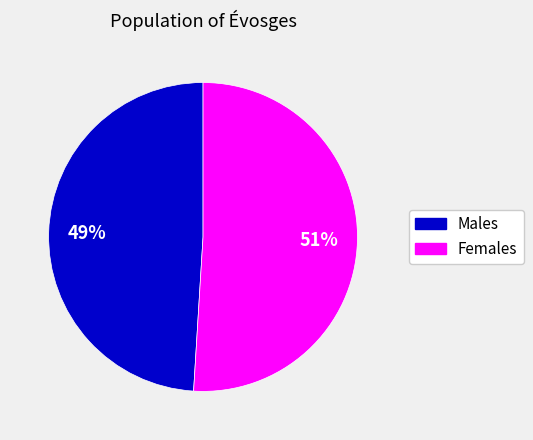

What is the ratio of the value at Males to the value at Females?

1.0